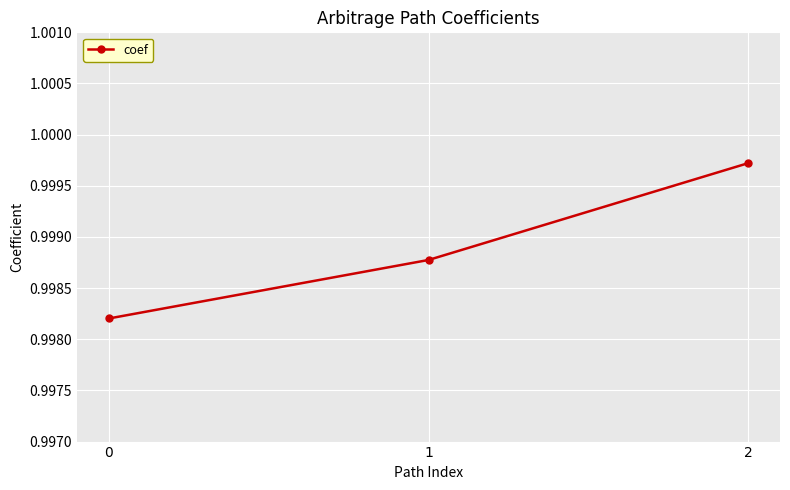

True or false: the data shows 1.3 at 0.

False